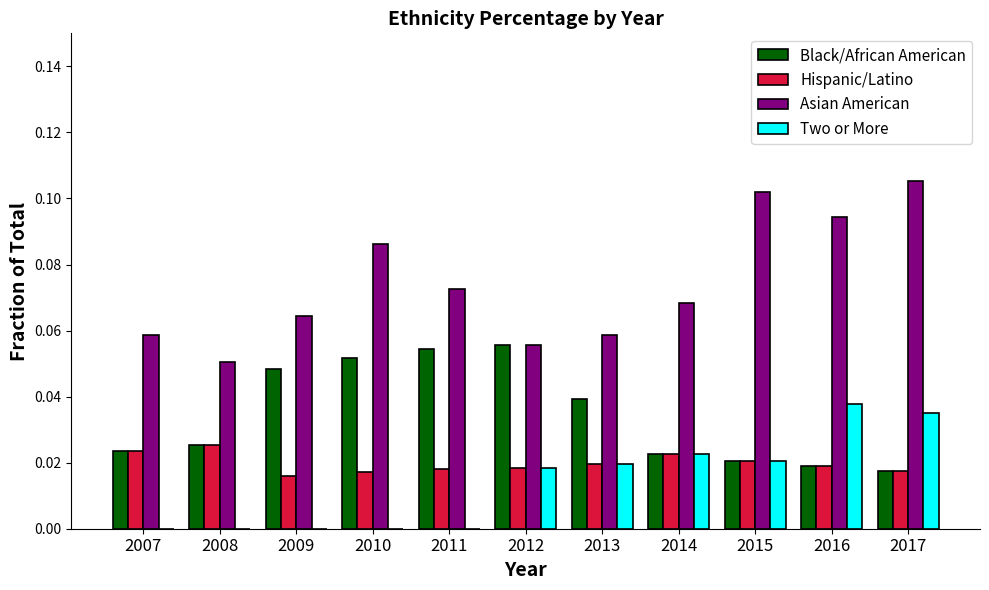

What is the sum of all Asian American values?

0.8